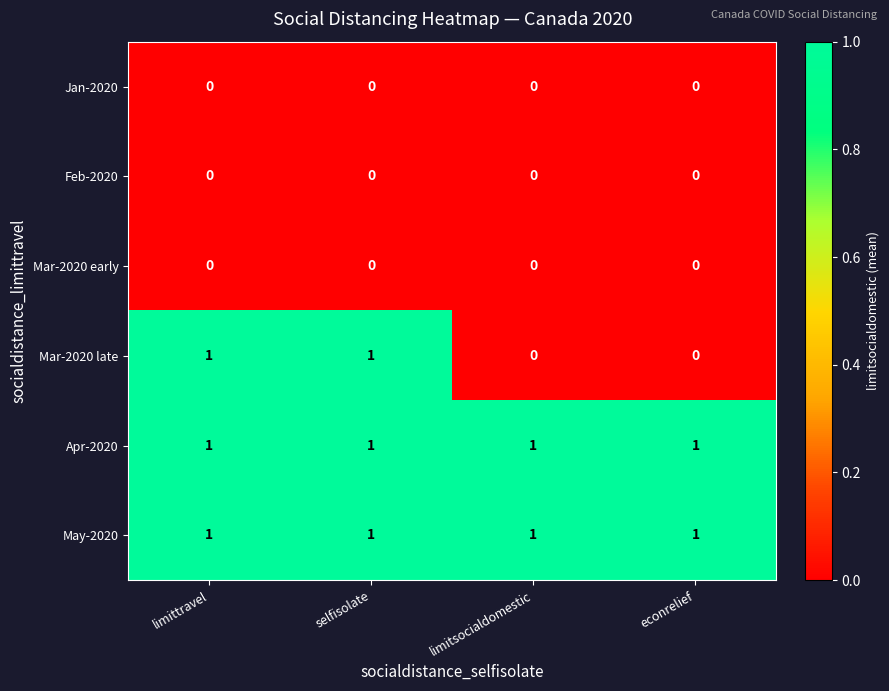

True or false: May-2020 has a value of 1 at econrelief.

True